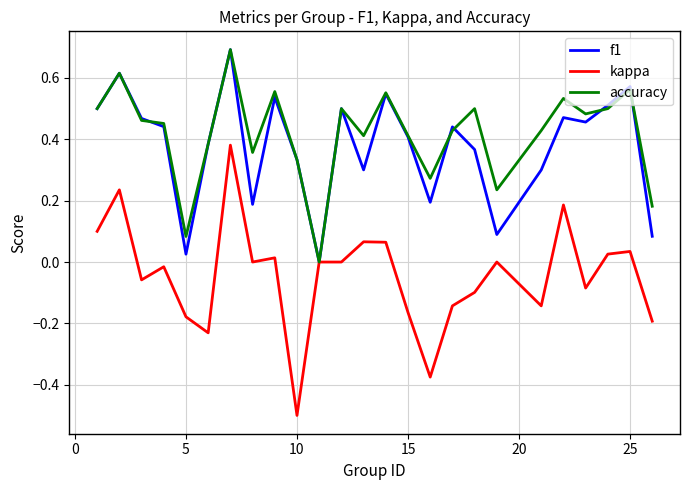

Which series has the largest range (max minus min)?

kappa